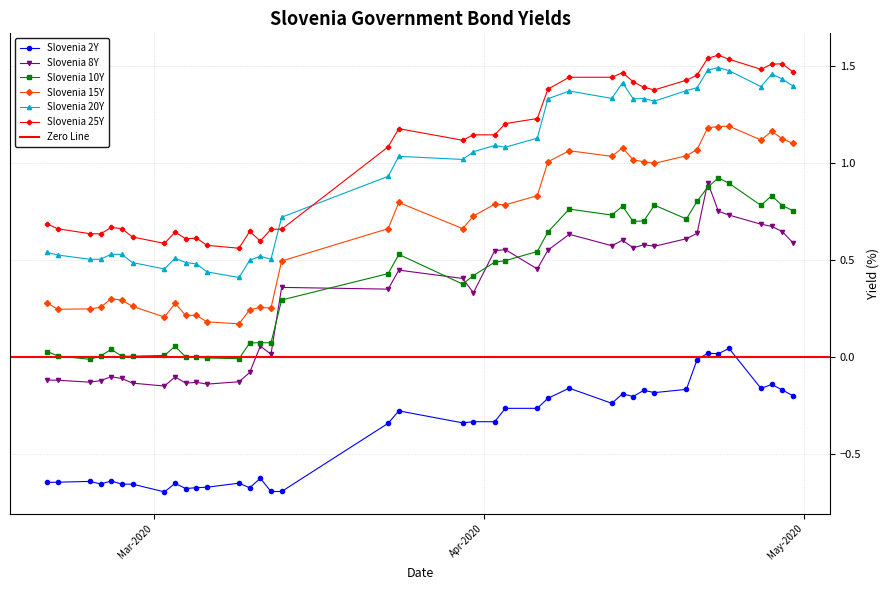

What is the value of the Slovenia 25Y point at the 14th from the left?

0.6